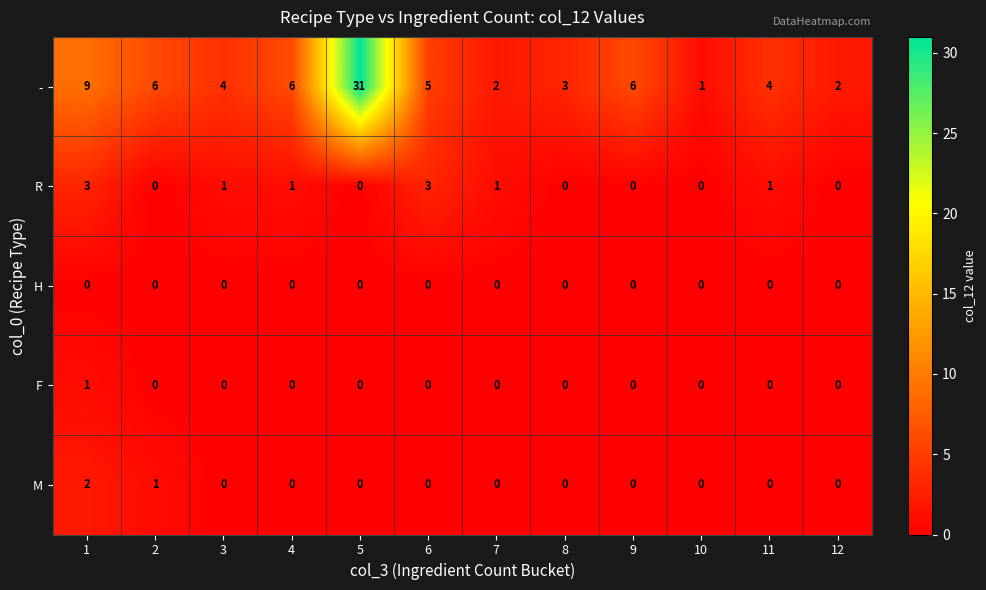

What is the sum of all - values?

79